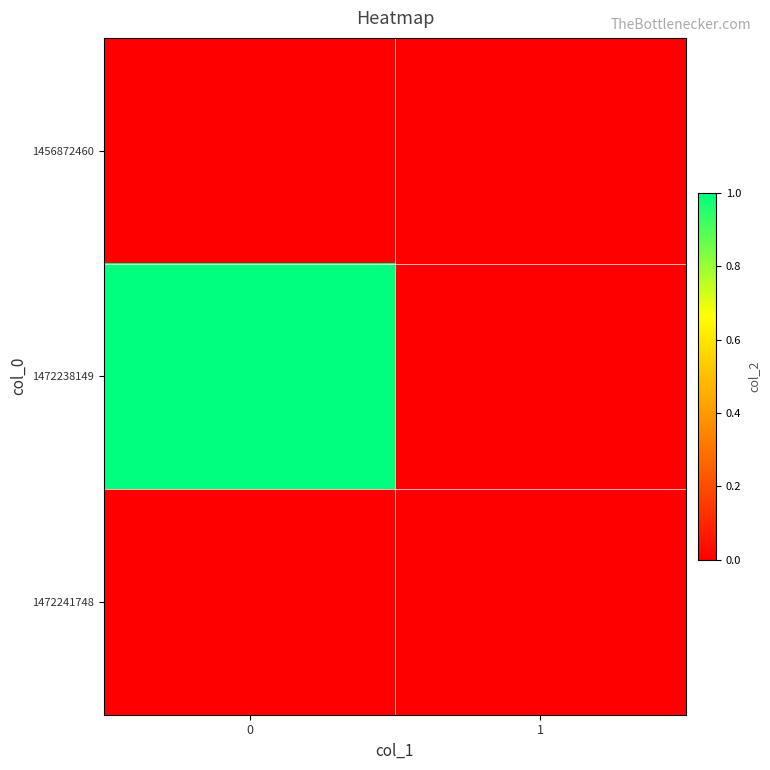

Between 0 and 1, which series saw the biggest shift?

1472238149